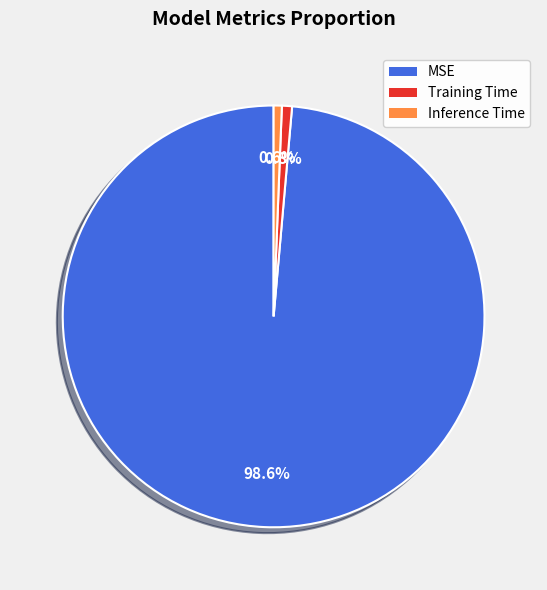

Is it true that Inference Time is 1% of the pie?

True